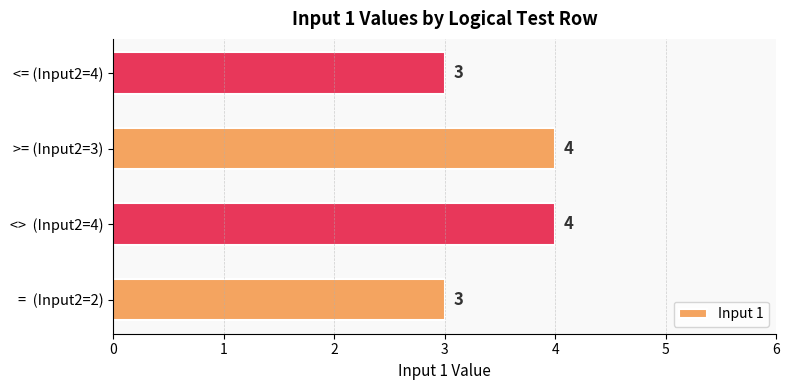

Is it true that the value at =  (Input2=2) is 1?

False